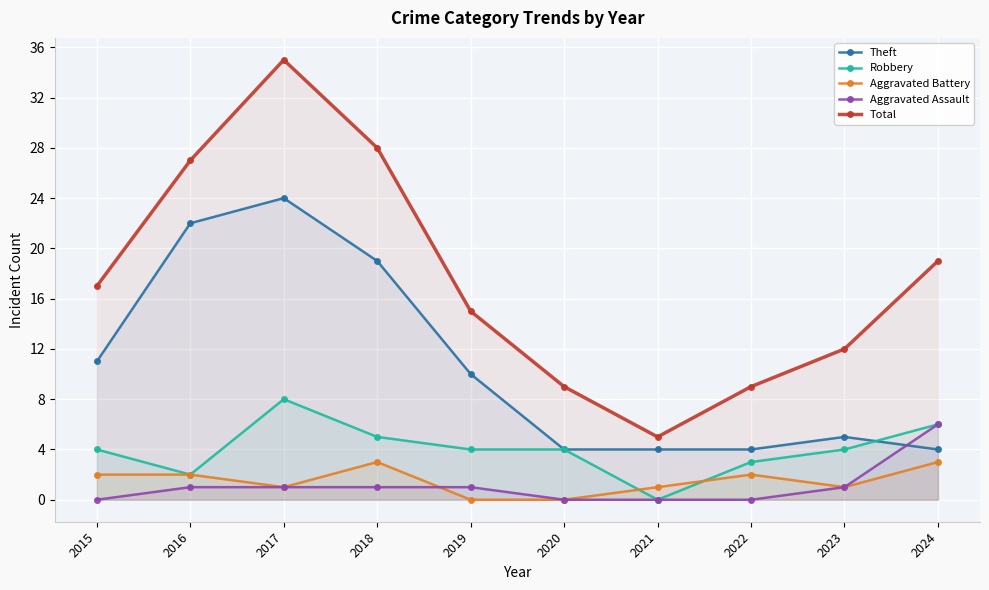

Count the Aggravated Assault values in the range 0 to 1.

9